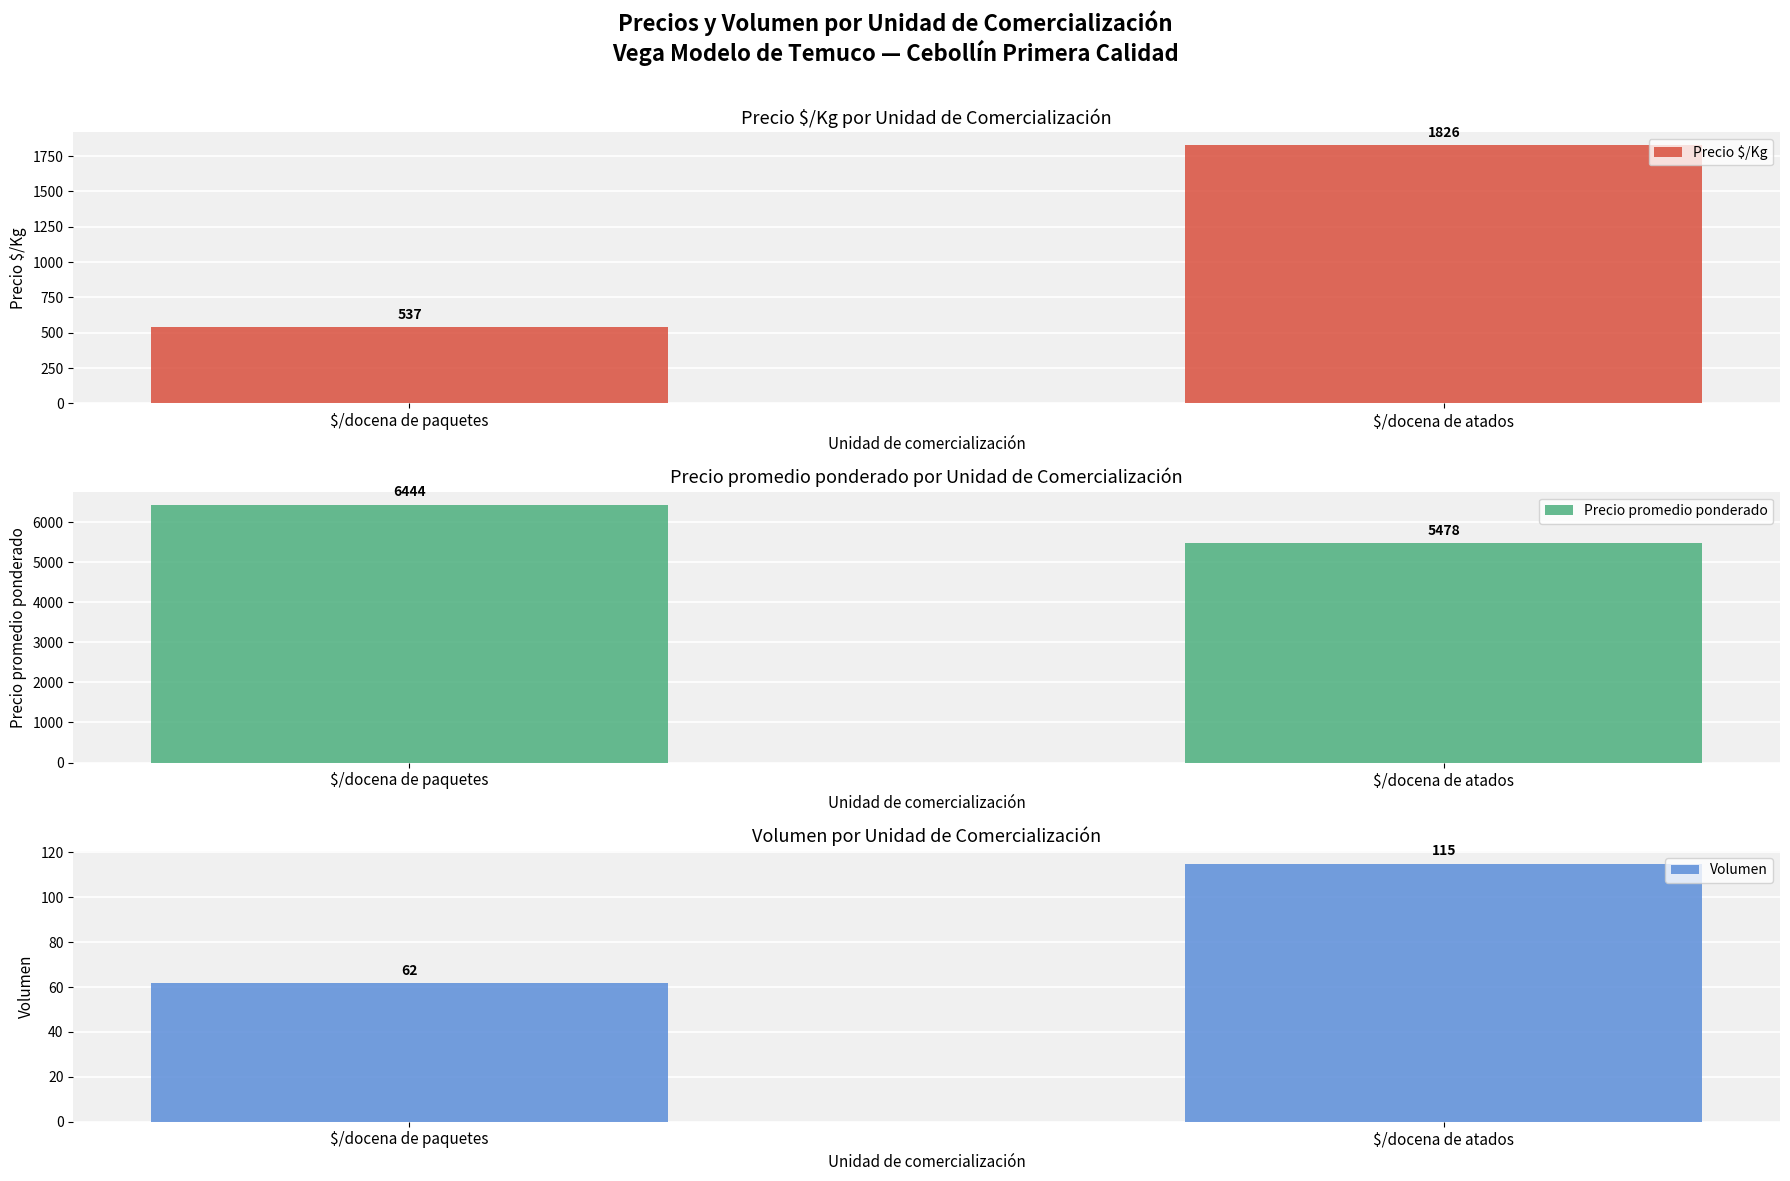

Which category has the lowest value in the Volumen series?

$/docena de paquetes